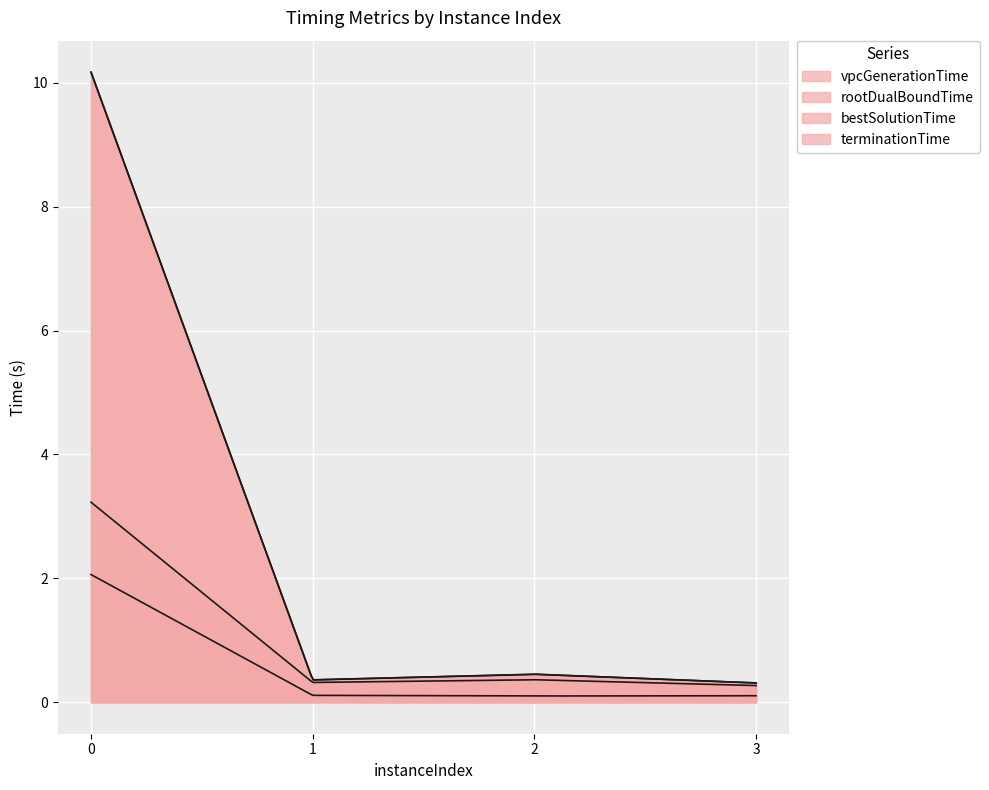

What is the value of the terminationTime point at the 1st from the left?

10.2